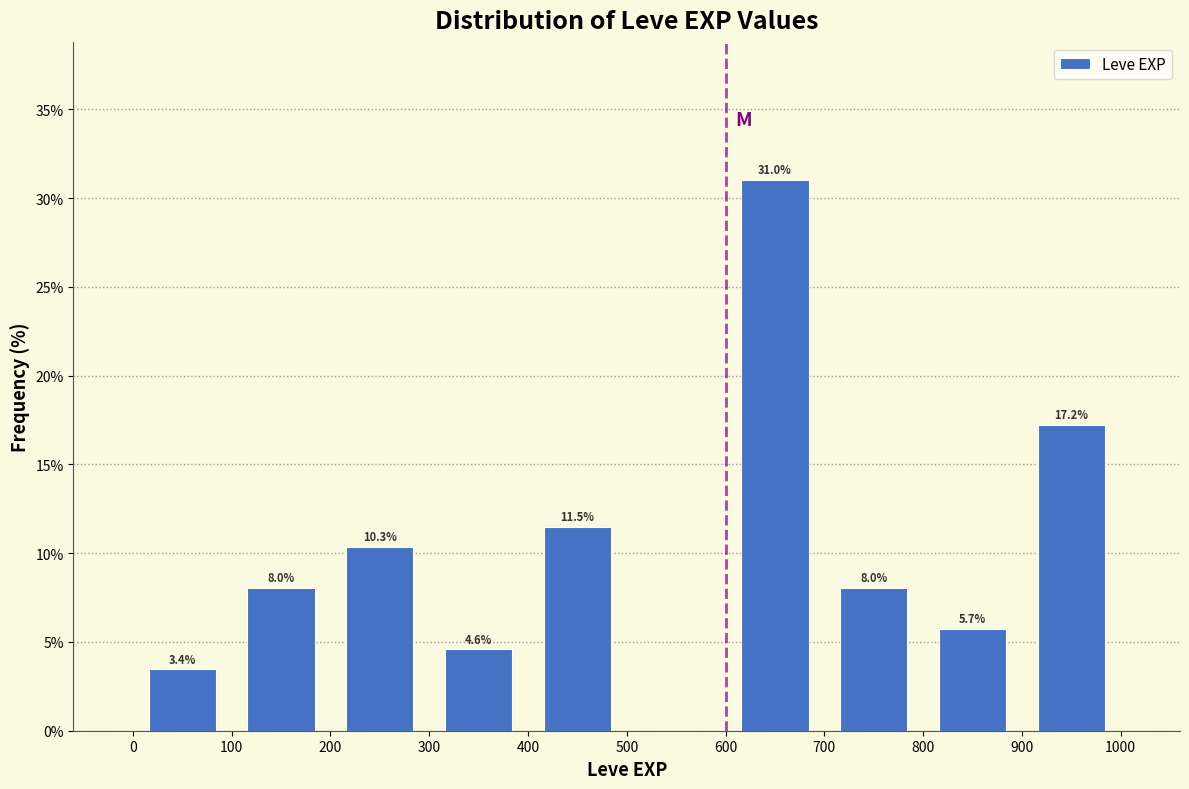

Over which range of the x-axis is the bar tallest?

600 to 700